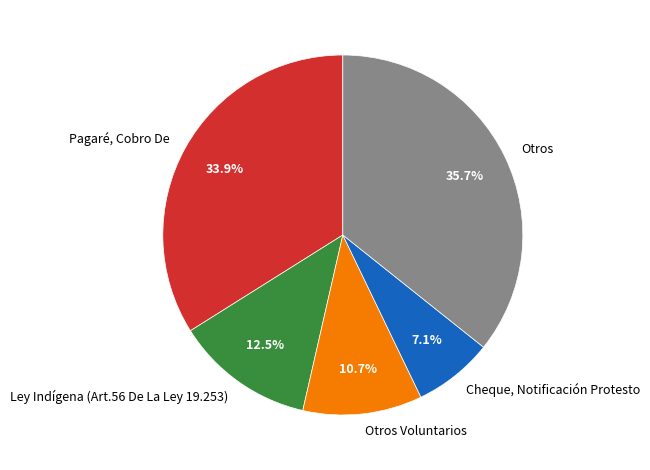

To the nearest percent, what is the difference between the largest and smallest slice percentages?

29%